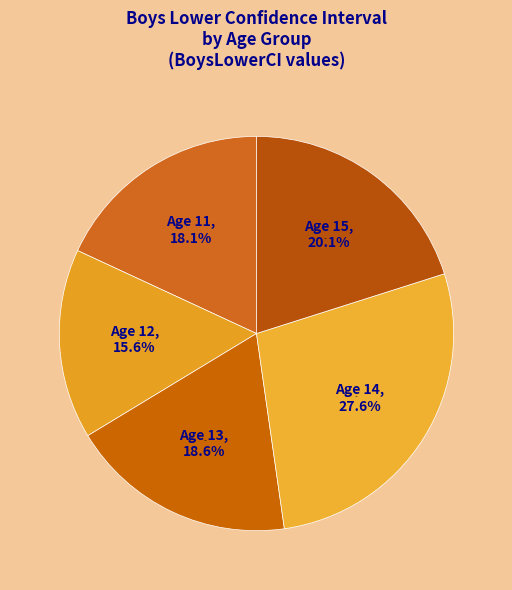

Which slice is the largest?

14